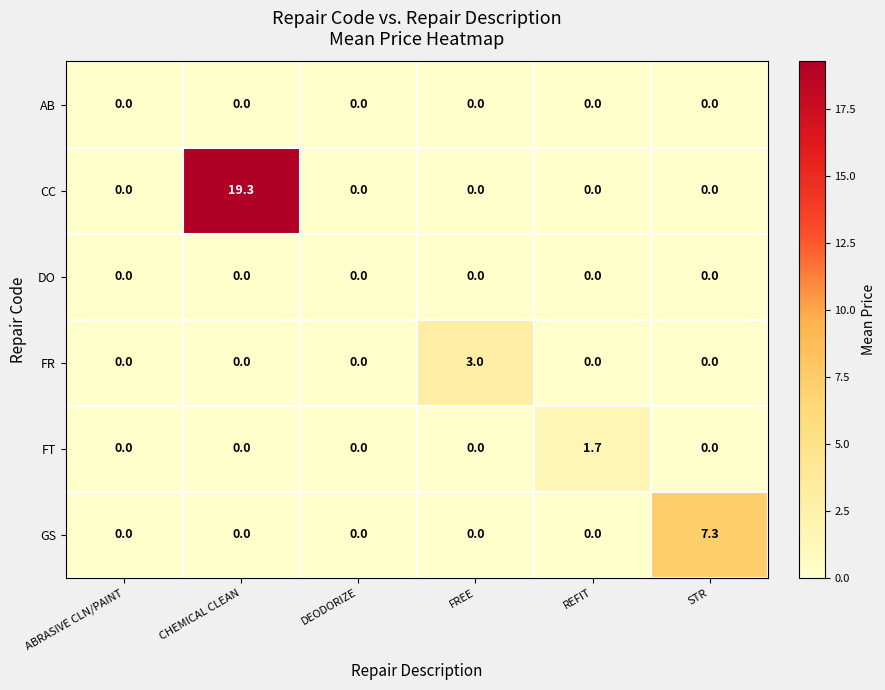

True or false: CC has a value of 0.0 at REFIT.

True